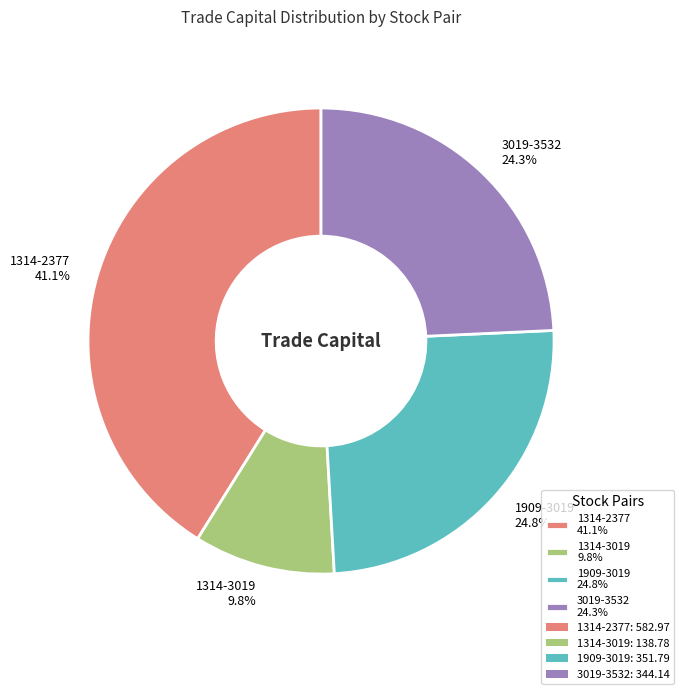

Does 1314-3019 represent more than half of the total?

No